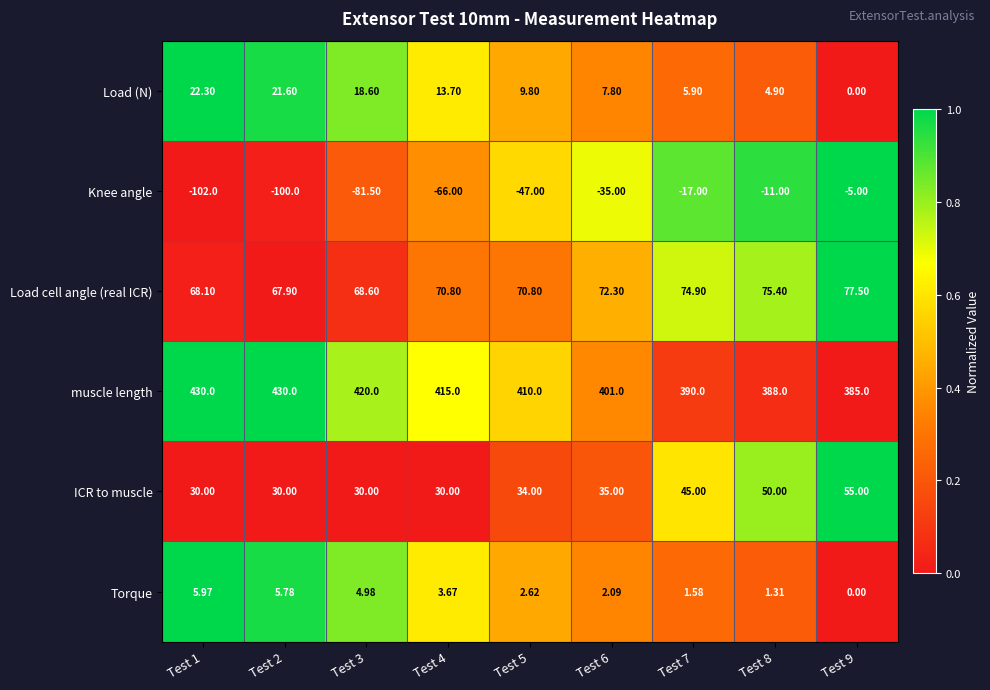

List the series in order of their peak value, highest first.

muscle length, Load cell angle (real ICR), ICR to muscle, Load (N), Torque, Knee angle